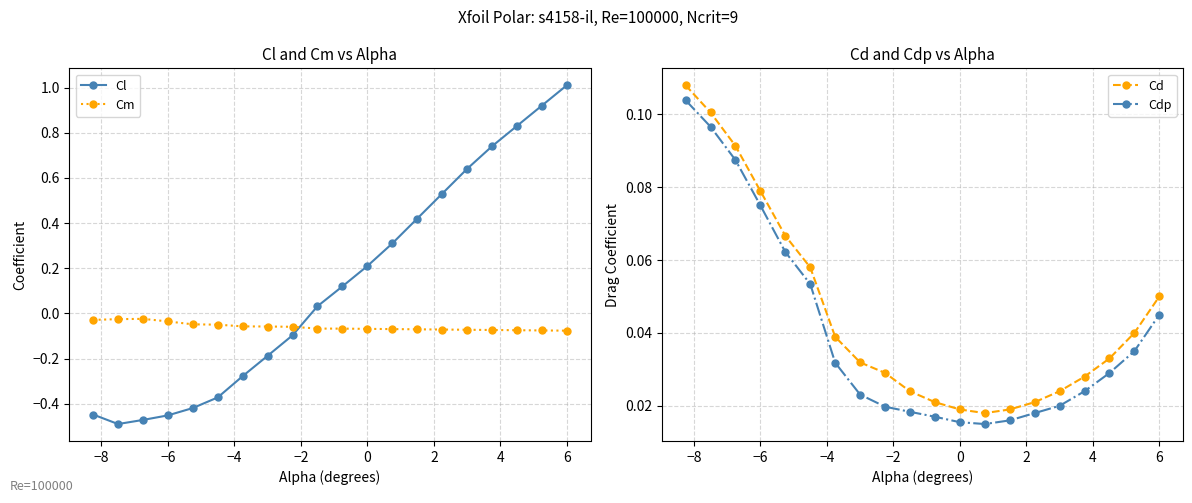

True or false: Cd has more than 2 points higher than both neighbors.

False